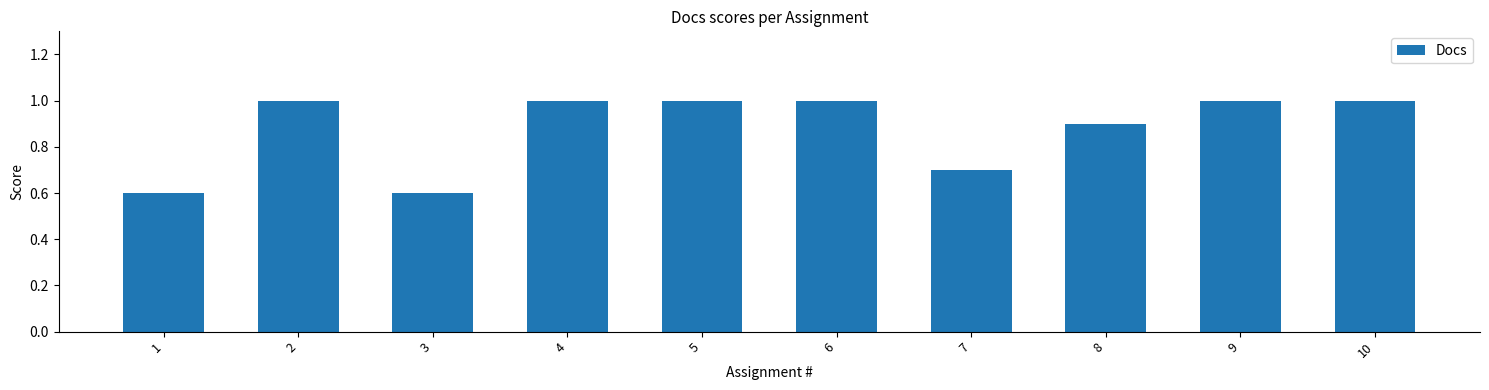

Does the chart contain stacked bars?

No